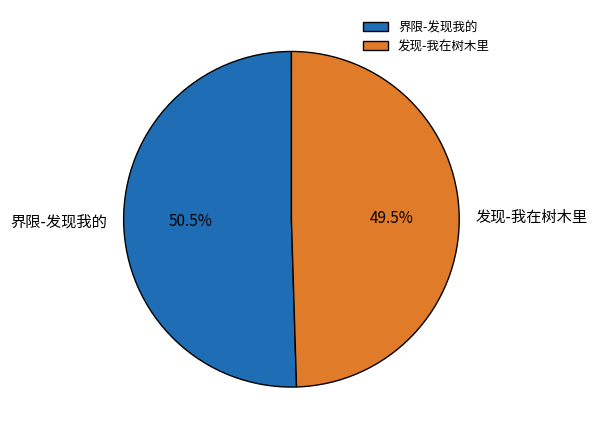

Approximately how many times larger is the value at 界限-发现我的 compared to 发现-我在树木里?

1.0